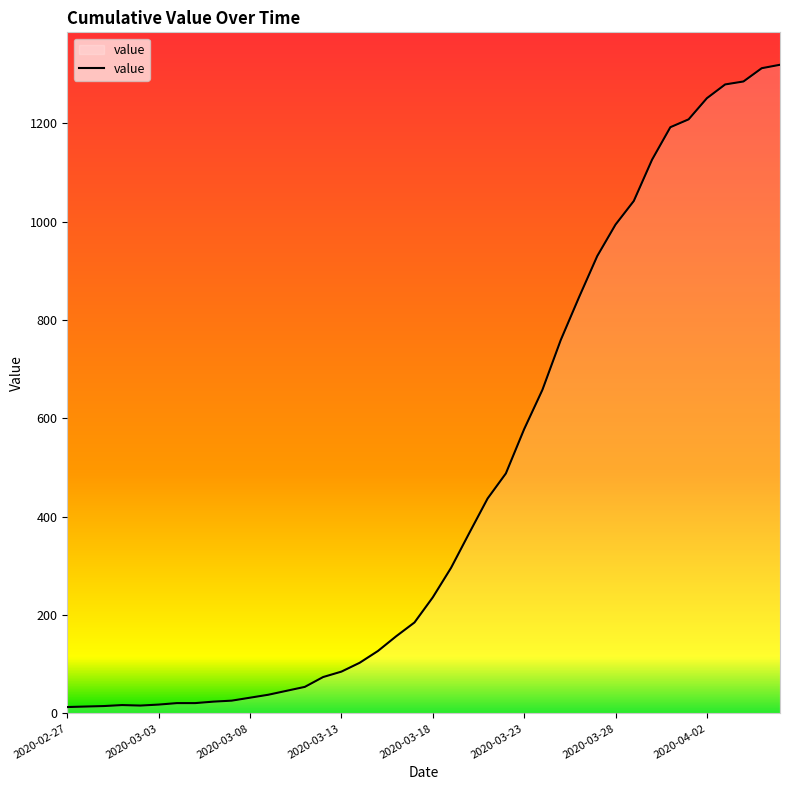

Does the chart display data point markers on the line(s)?

No